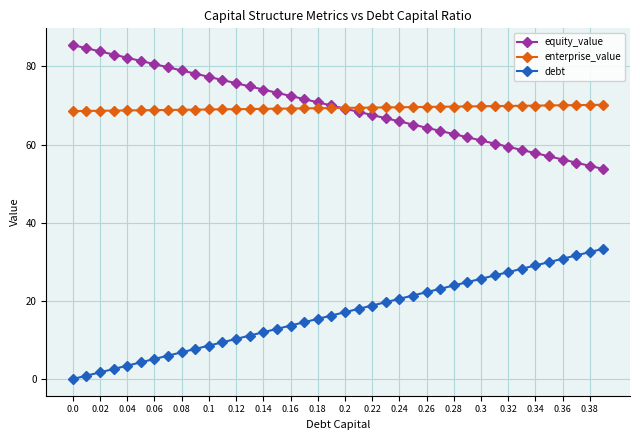

What is the maximum value for enterprise_value?

70.2